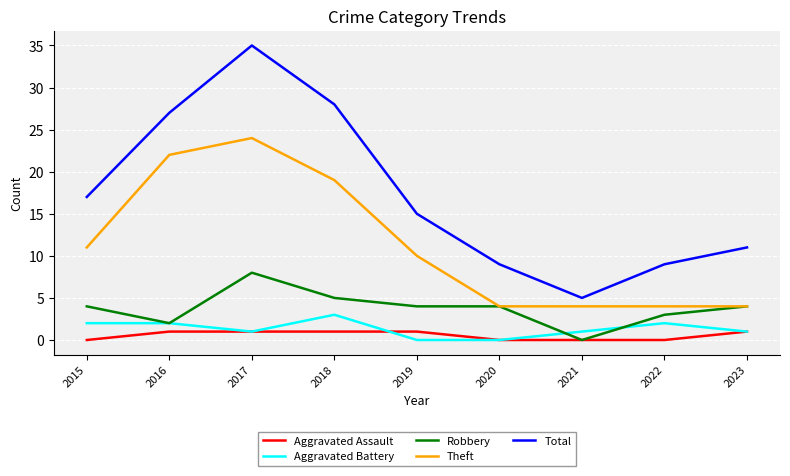

Which series has the widest spread of values?

Total